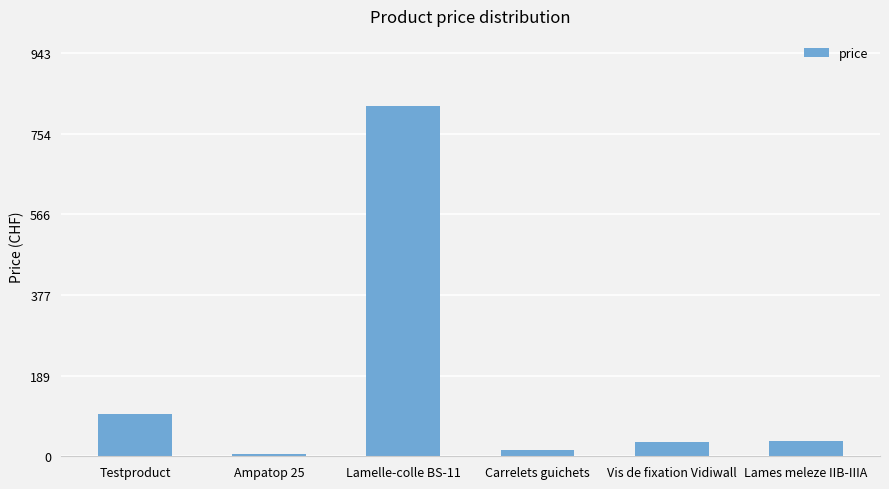

Is it true that the value at Lames meleze IIB-IIIA is 35.0?

True